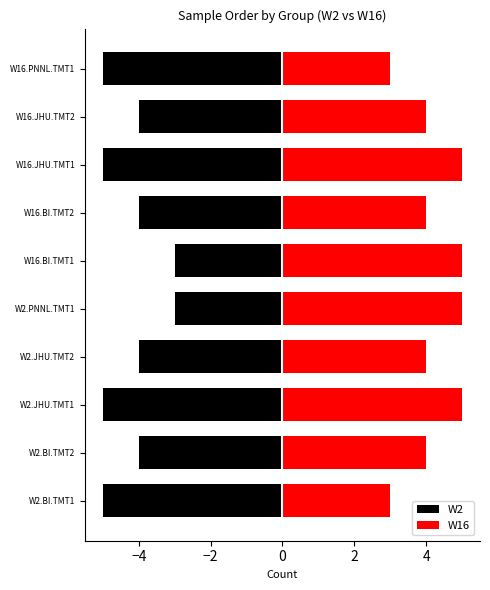

The value of W16 at W2.BI.TMT2 is 3. True or false?

False